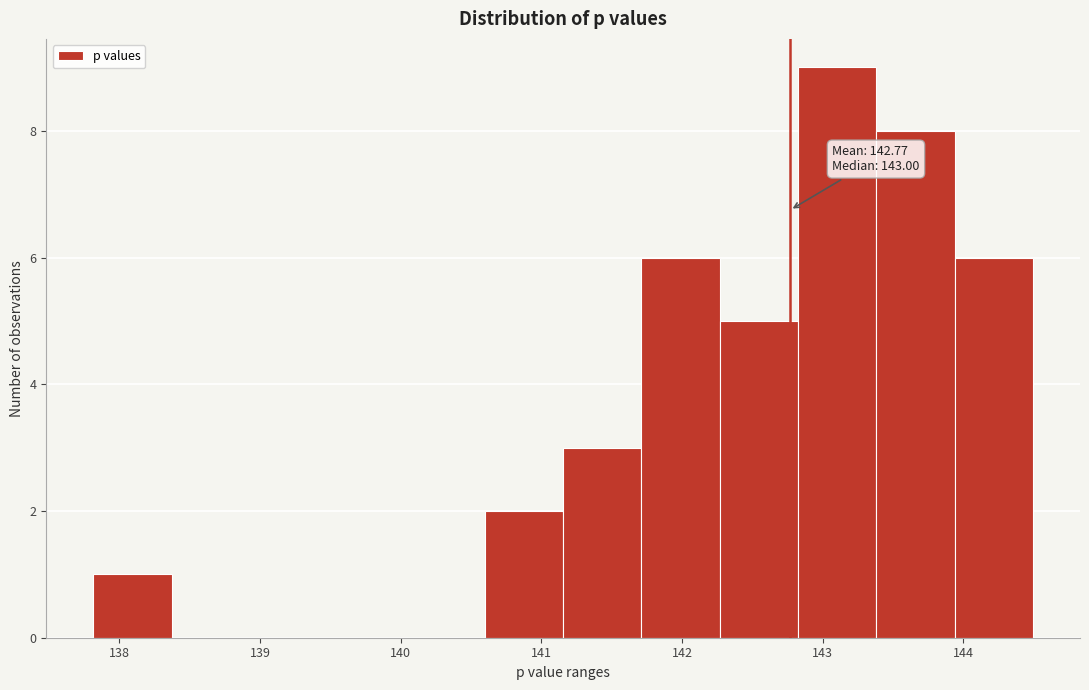

Over which range of the x-axis is the bar tallest?

142.8 to 143.4